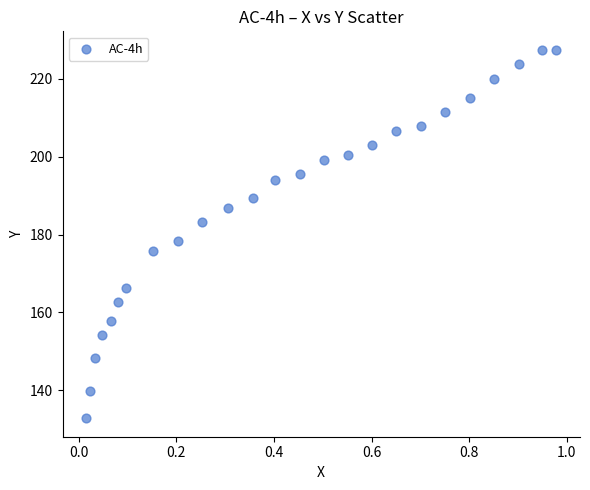

What Y value in the scatter plot is closest to 180?

178.3